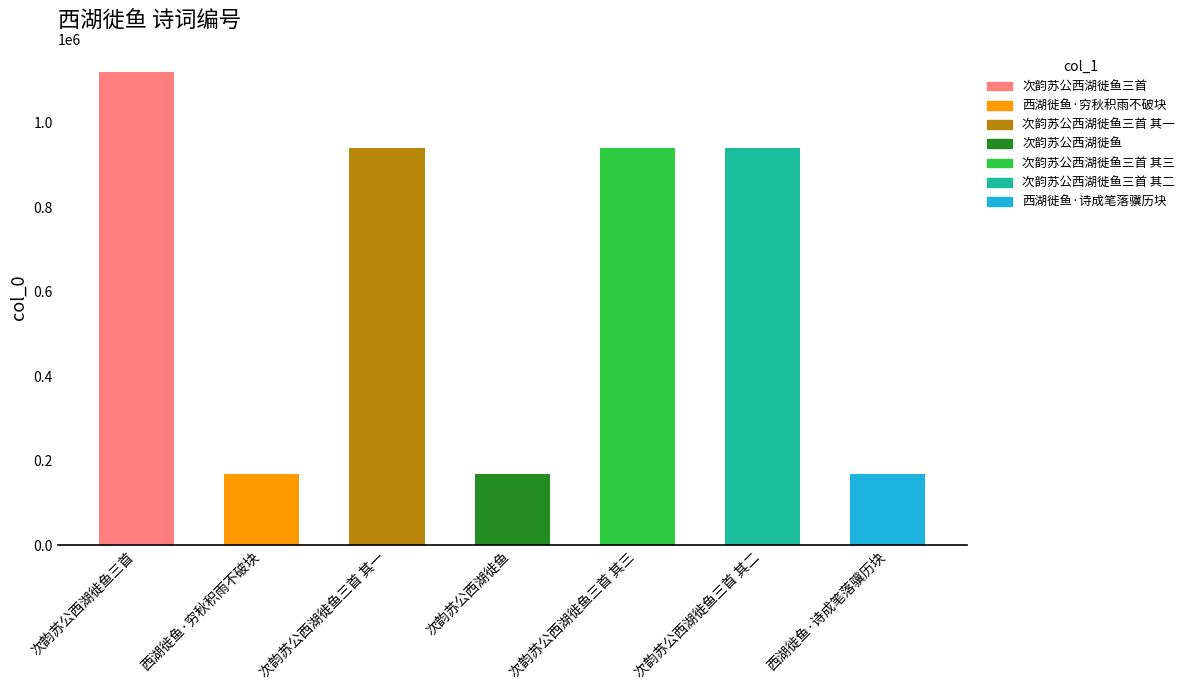

Between 次韵苏公西湖徙鱼三首 and 次韵苏公西湖徙鱼三首 其一, which is larger?

次韵苏公西湖徙鱼三首